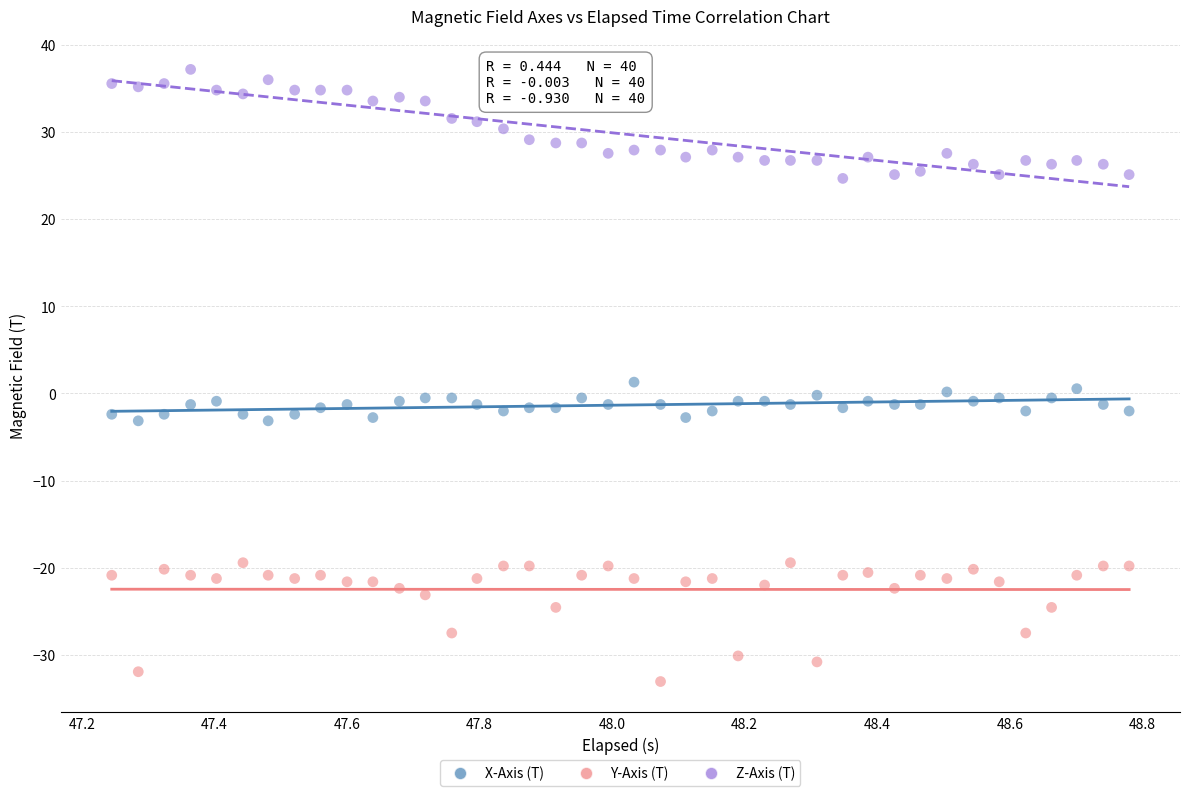

Which series reaches the minimum Y coordinate?

Y-Axis (T)